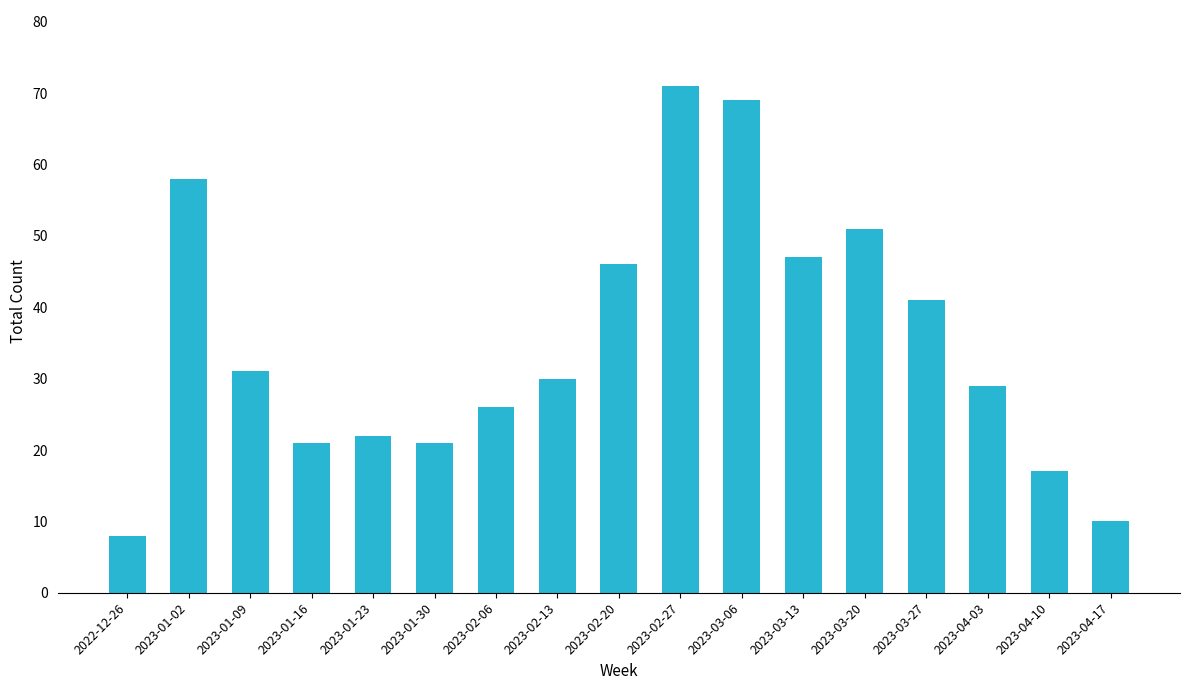

Which has a higher value, 2023-01-23 or 2023-04-17?

2023-01-23